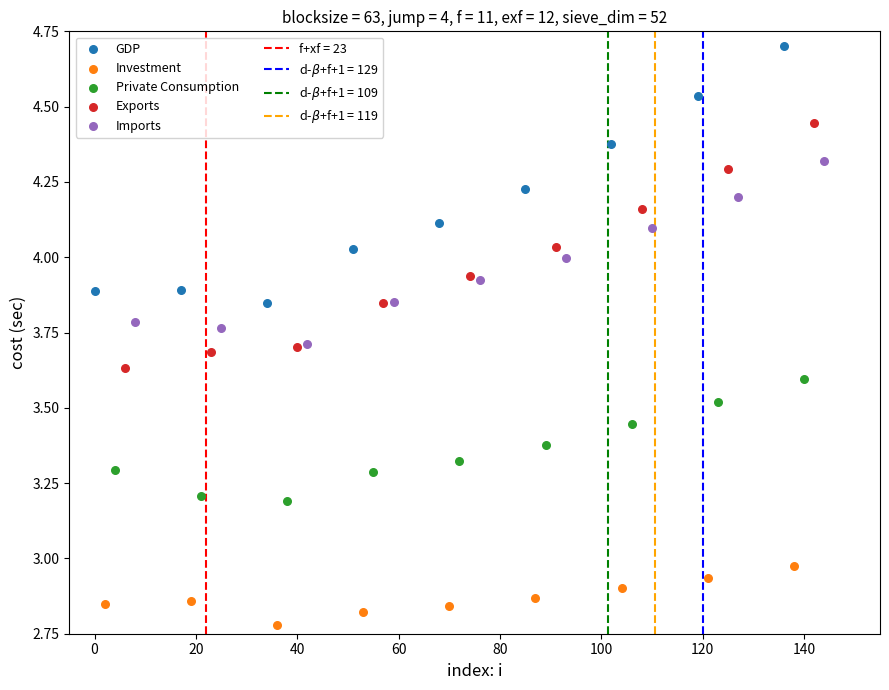

Which series reaches the minimum Y coordinate?

Investment